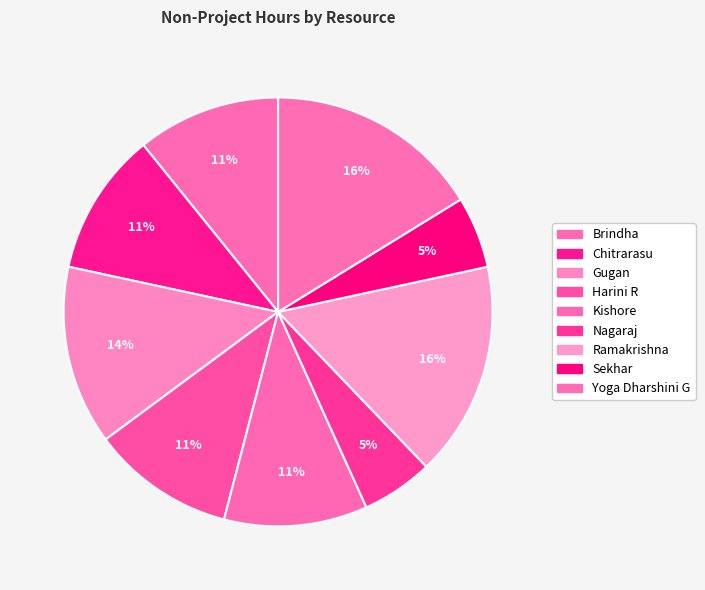

Count the number of slices in the pie.

9